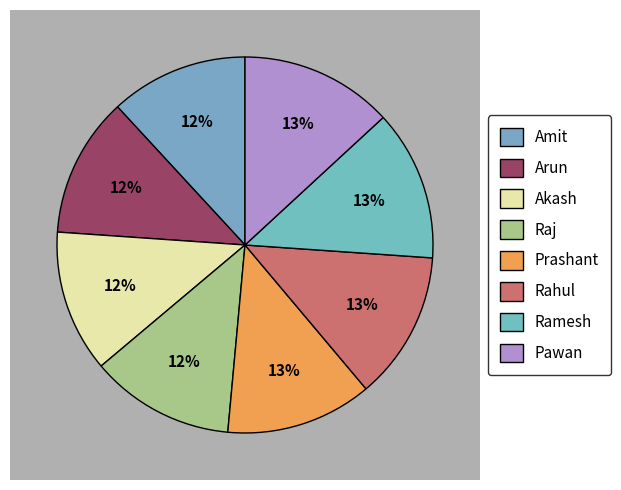

Combined, do Arun and Akash account for over 50%?

No